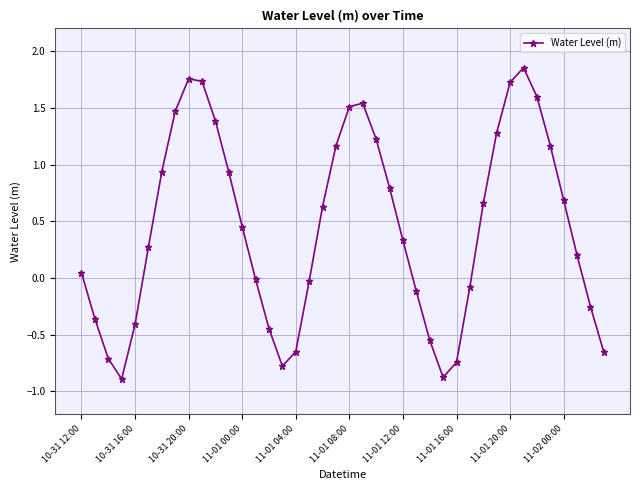

How many categories are shown in the chart?

40